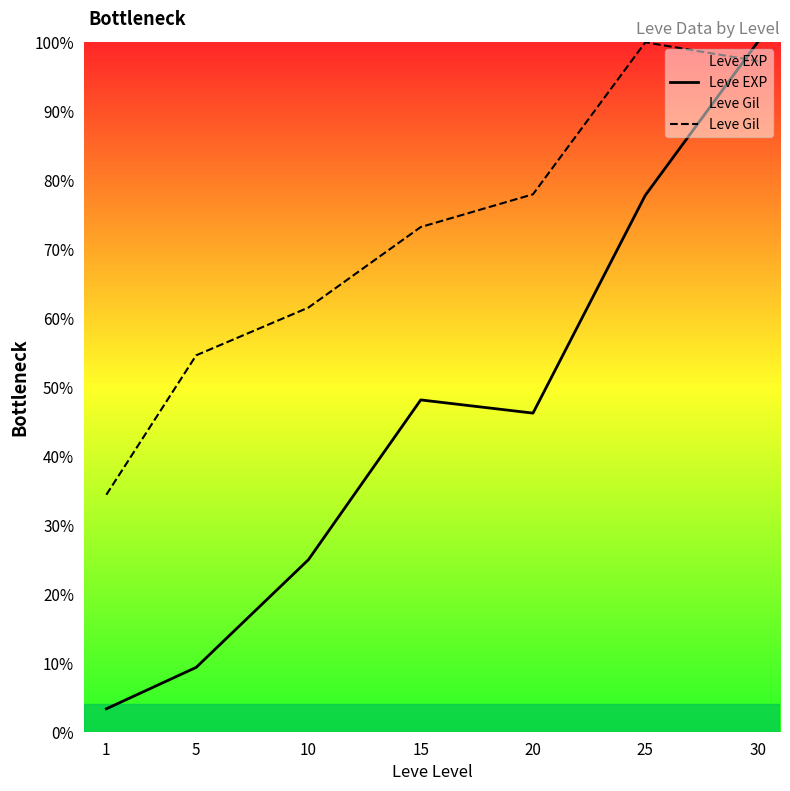

Where do Leve EXP and Leve Gil first cross each other?

25 and 30